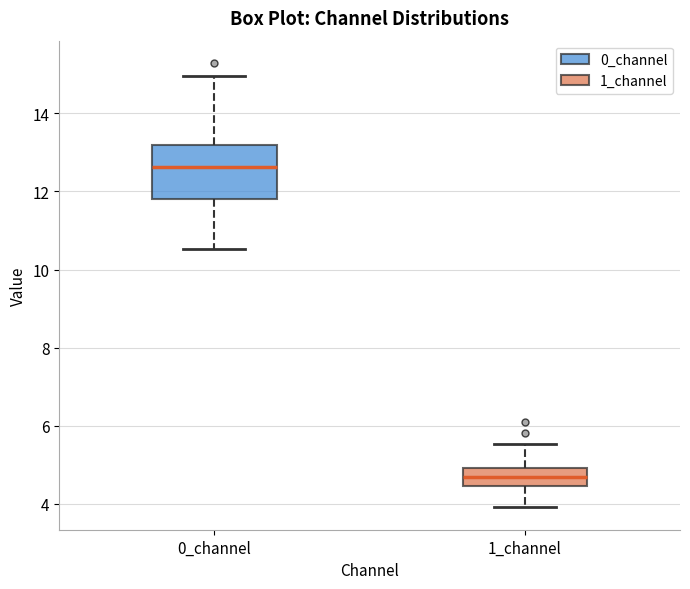

Reading left to right, transcribe this box plot: for each box, give where its median line is, the range the box spans, and where its two whiskers end, as read against the y-axis. The values are not printed on the chart, so give them approximately, as read against the axis.

0_channel: median 12.6, box 11.8 to 13.2, whiskers 10.6 to 15.0
1_channel: median 4.6, box 4.4 to 5.0, whiskers 4.0 to 5.6